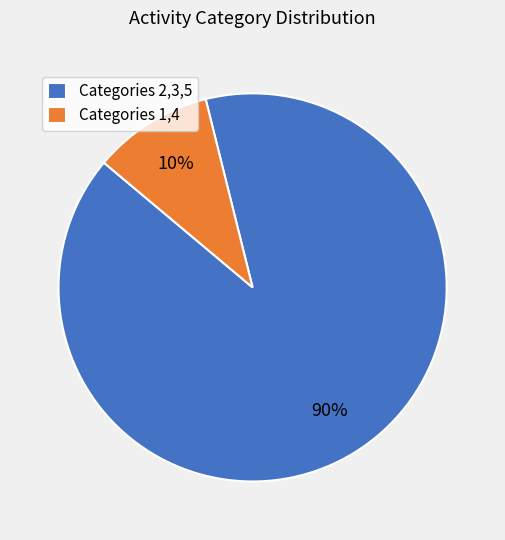

Does Categories 2,3,5 represent more than half of the total?

Yes